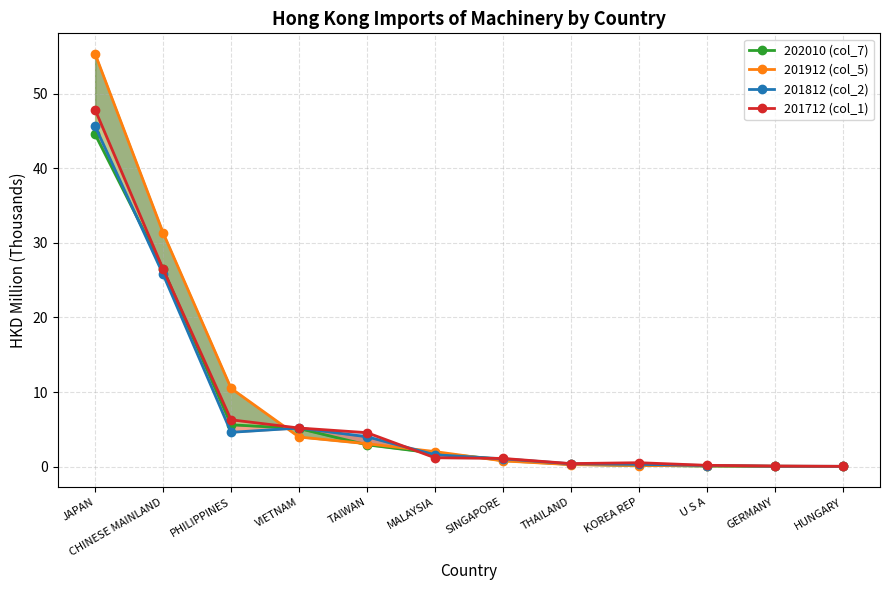

Count the number of categories in the chart.

12